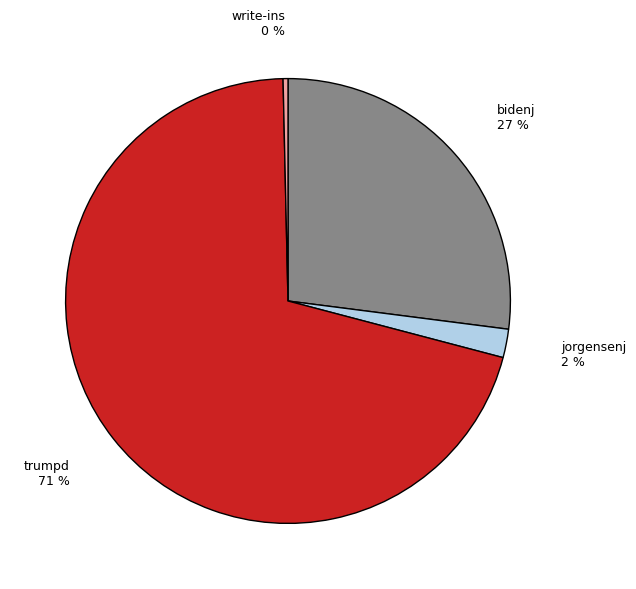

How many slices are in this pie chart?

4